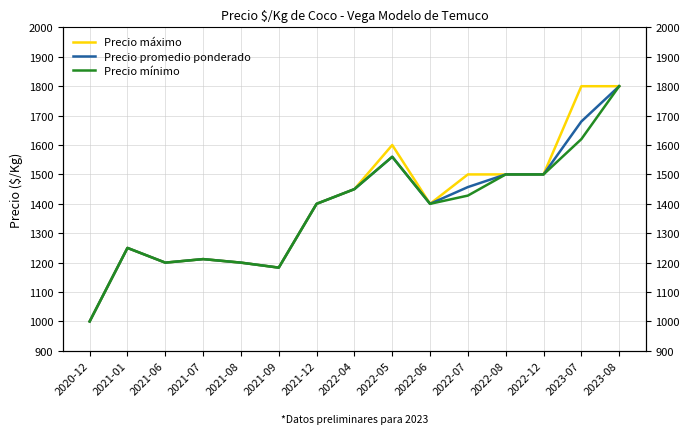

True or false: Precio promedio ponderado has a value of 1400 at 2021-12.

True